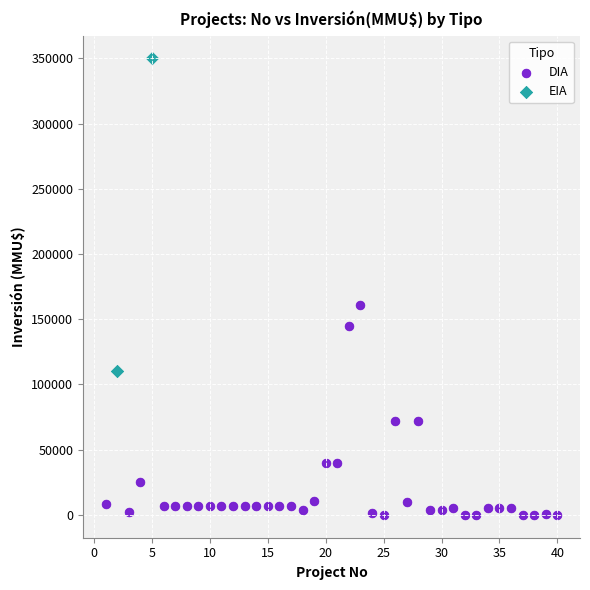

What are all the series names shown in the legend?

DIA, EIA